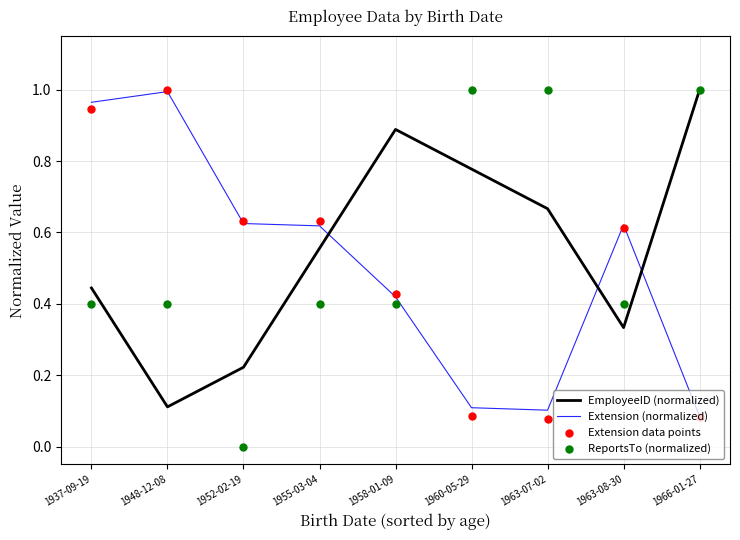

Is the value of ReportsTo (normalized) at 1958-01-09 greater than the value of EmployeeID (normalized) at 1963-08-30?

Yes